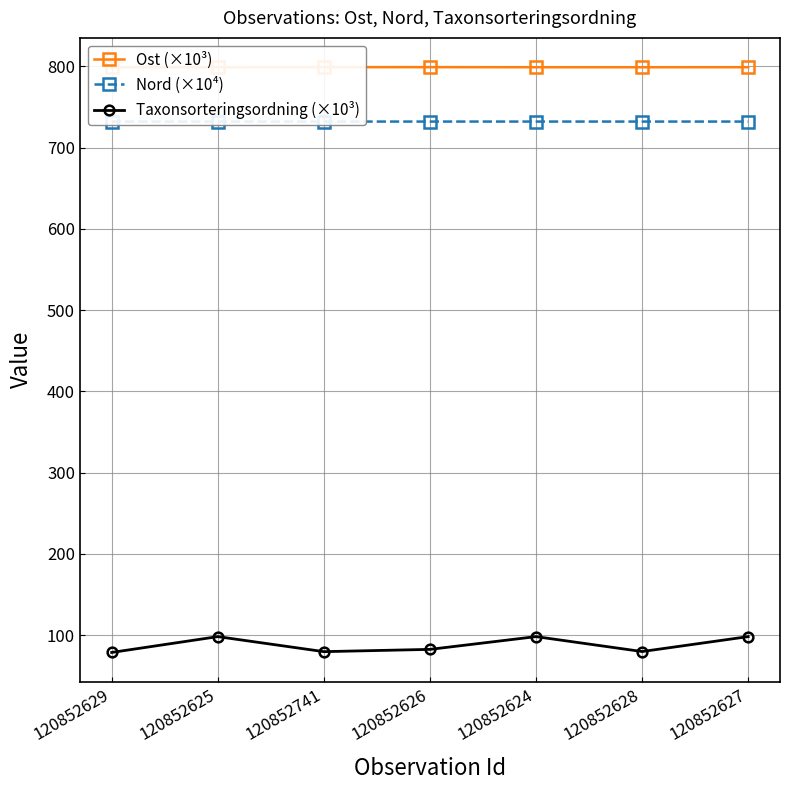

Which series has the largest range (max minus min)?

Taxonsorteringsordning (×10³)